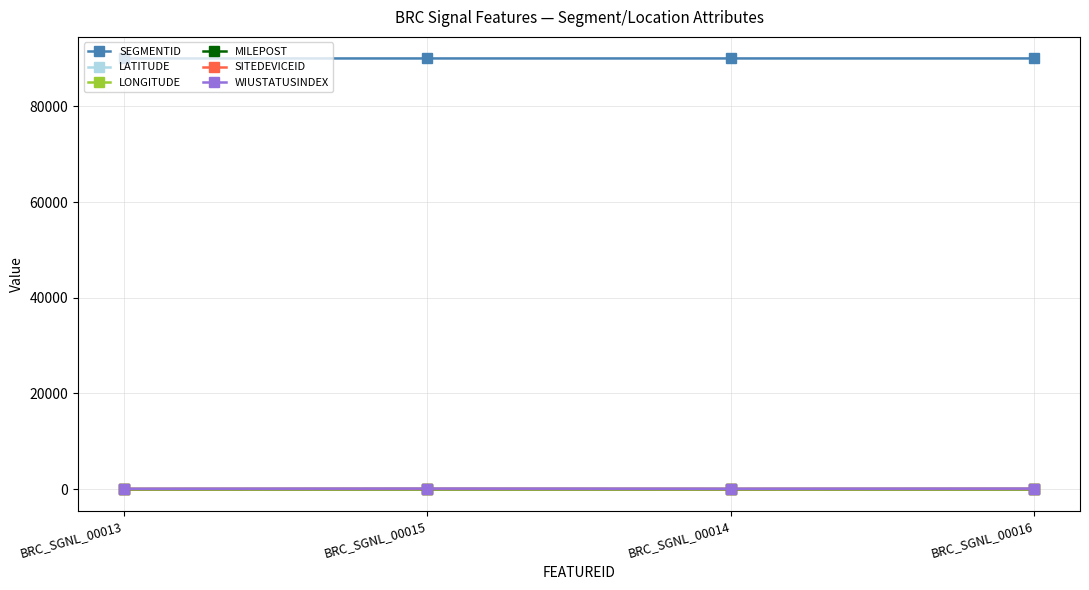

What is the average value of the LONGITUDE series?

-87.7